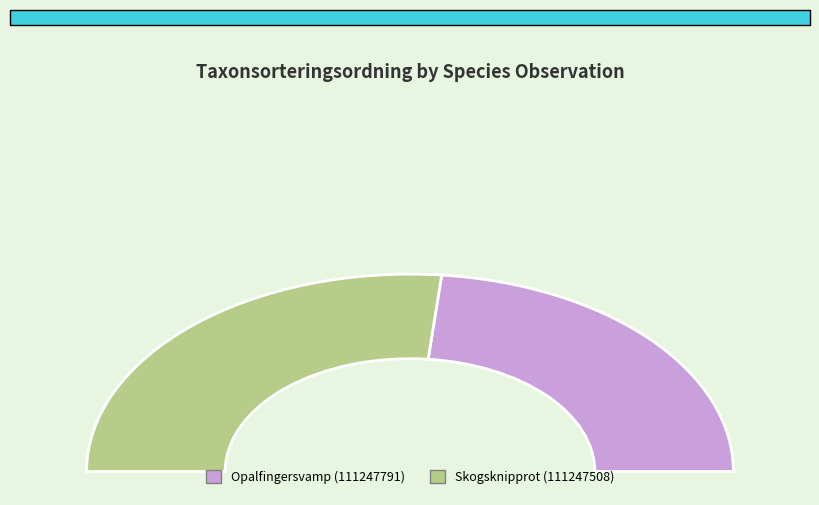

What portion of the pie excludes Opalfingersvamp (111247791)?

53.1%